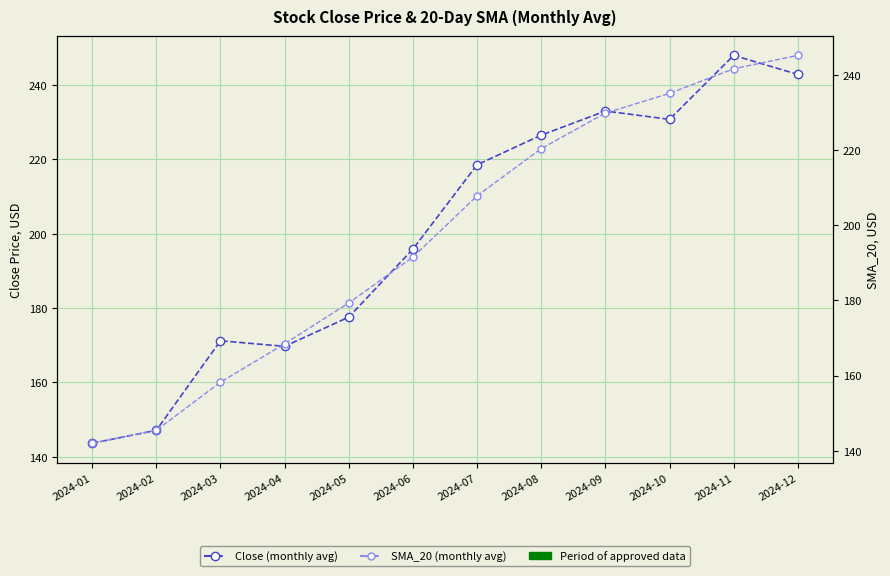

Which series changed the most between 2024-01 and 2024-11?

Close